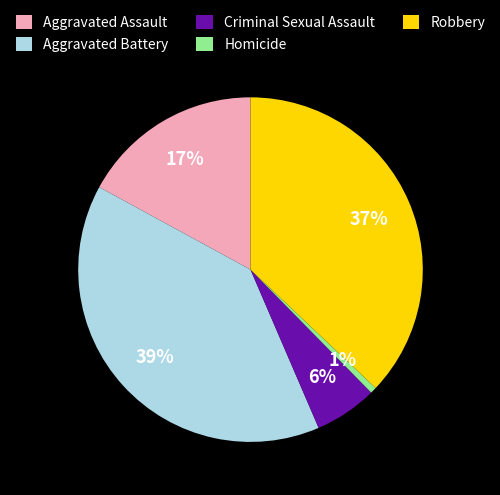

Do Robbery and Criminal Sexual Assault together represent more than half of the pie?

No